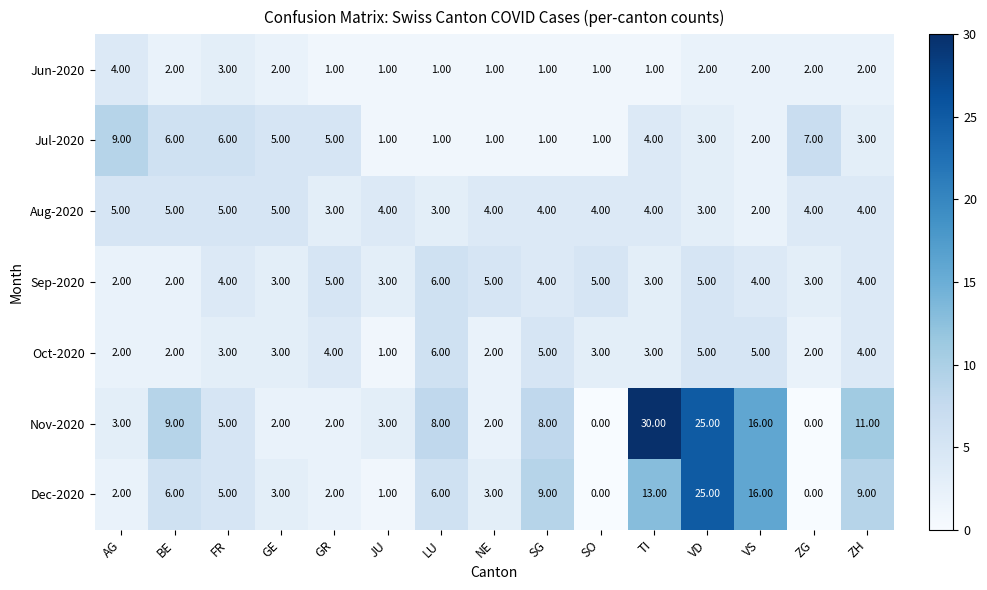

Is the value of Aug-2020 at GR greater than the value of Dec-2020 at BE?

No